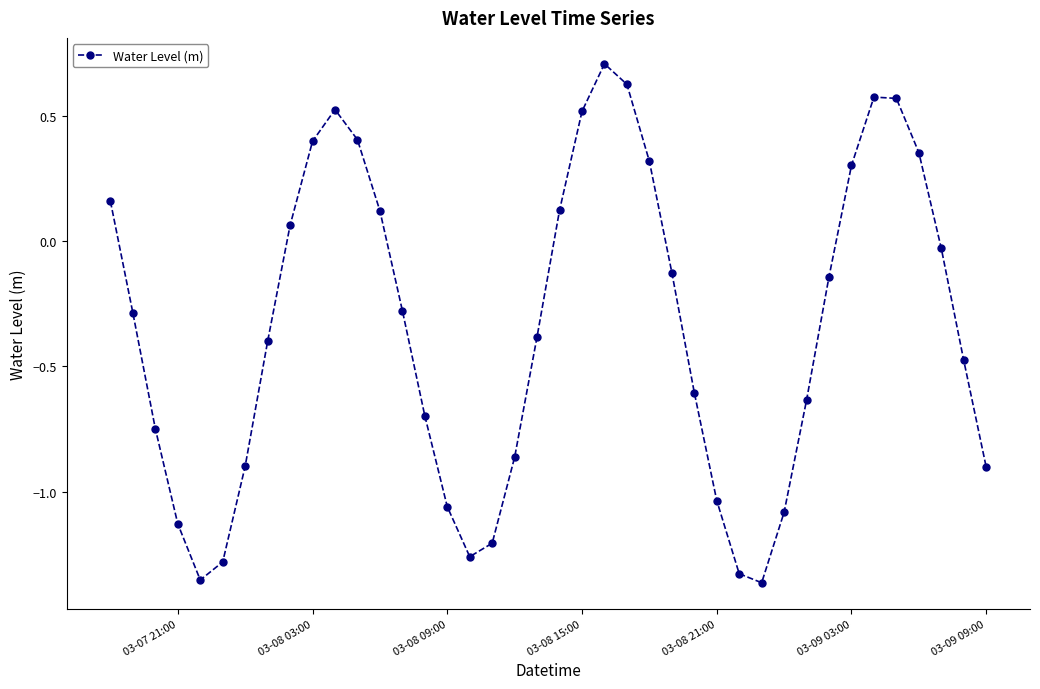

How many interior local peaks (higher than both neighbors) does the data have?

3